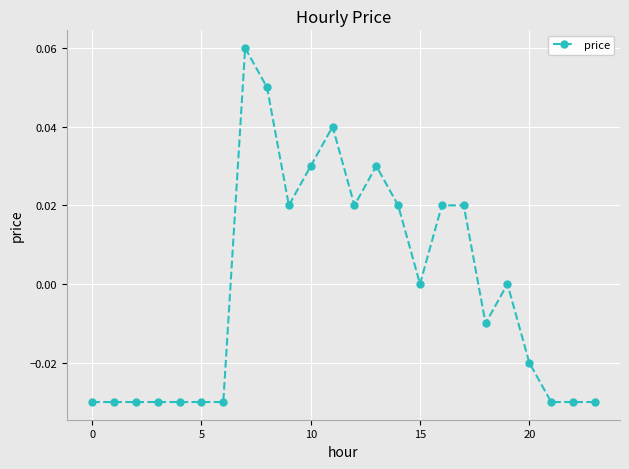

True or false: the data has more than 2 interior local peaks.

True